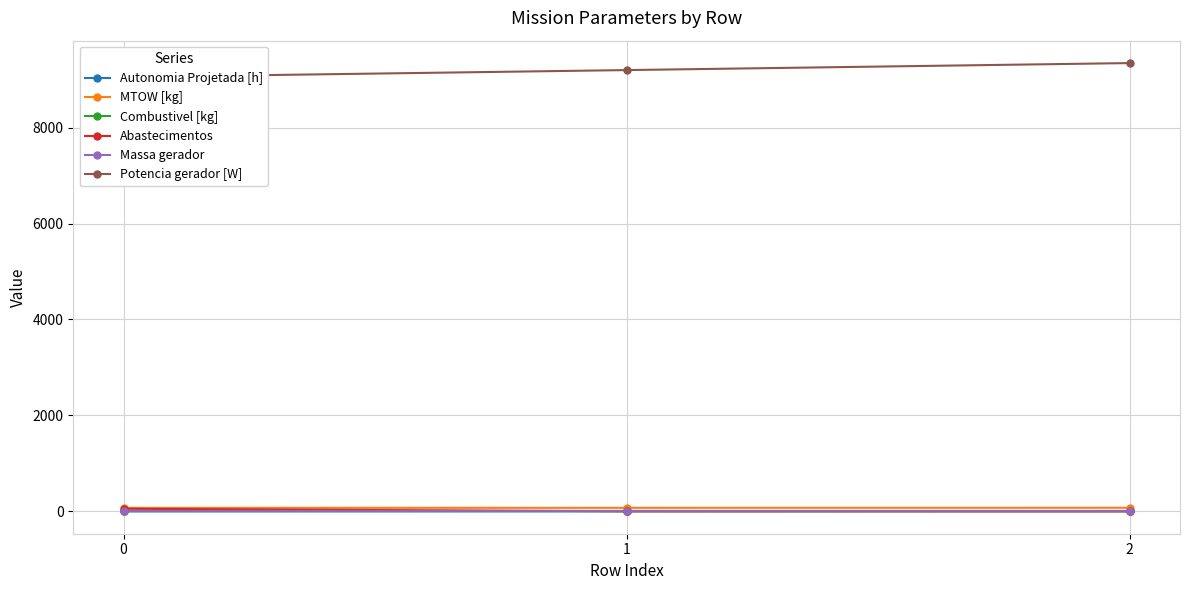

Which has a higher value, 2 or 1?

2